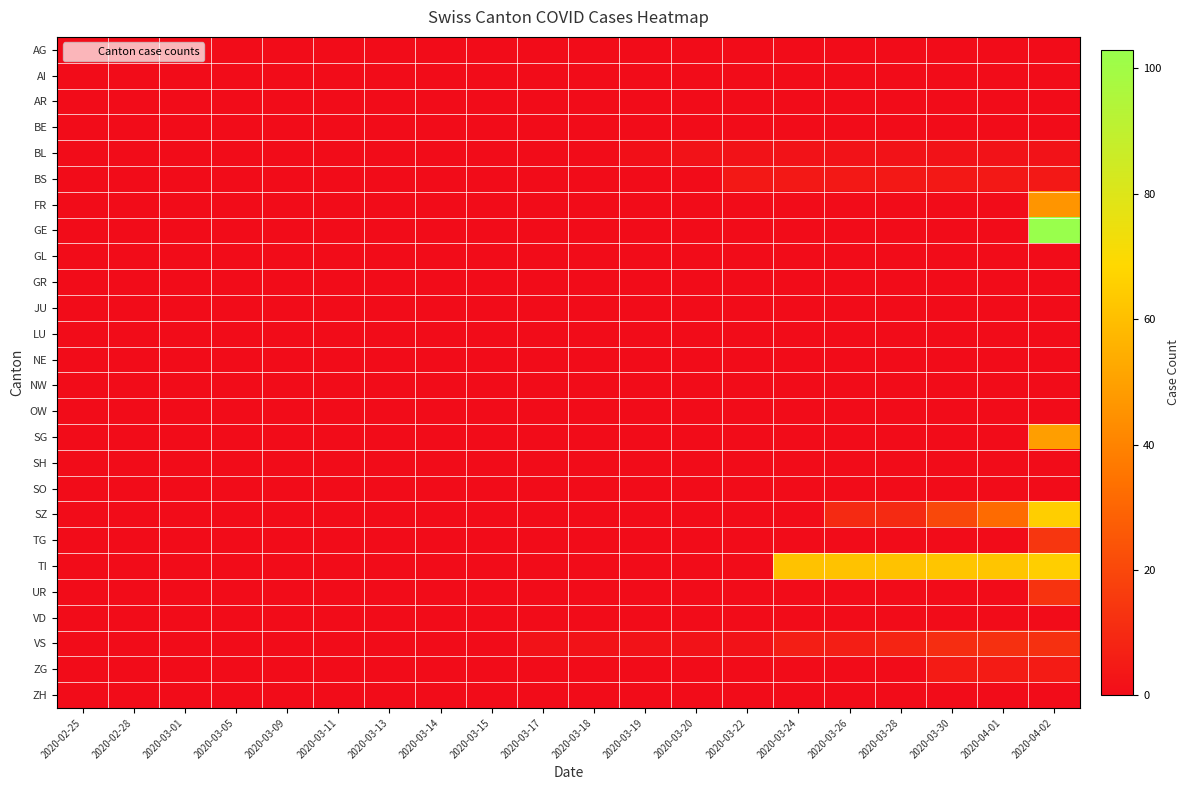

Which series has the largest total across all categories?

TI